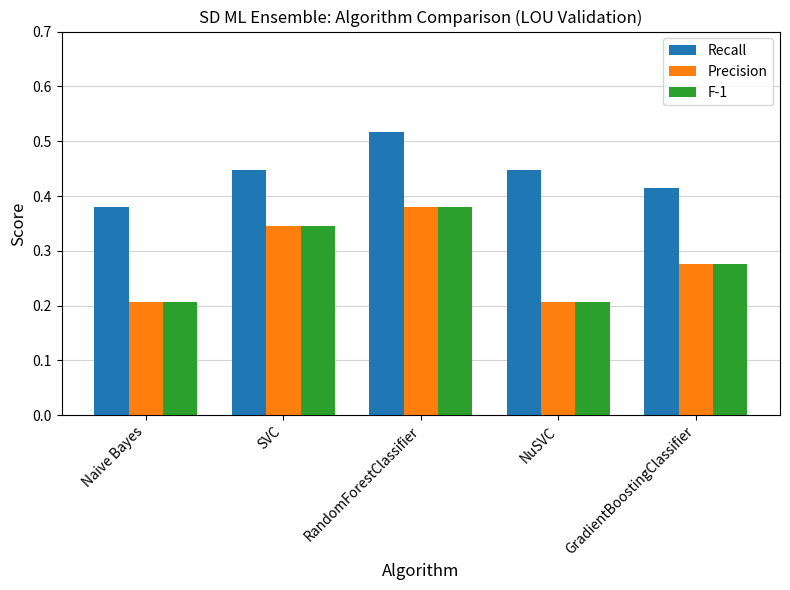

What is the label of the 2nd bar from the right?

NuSVC